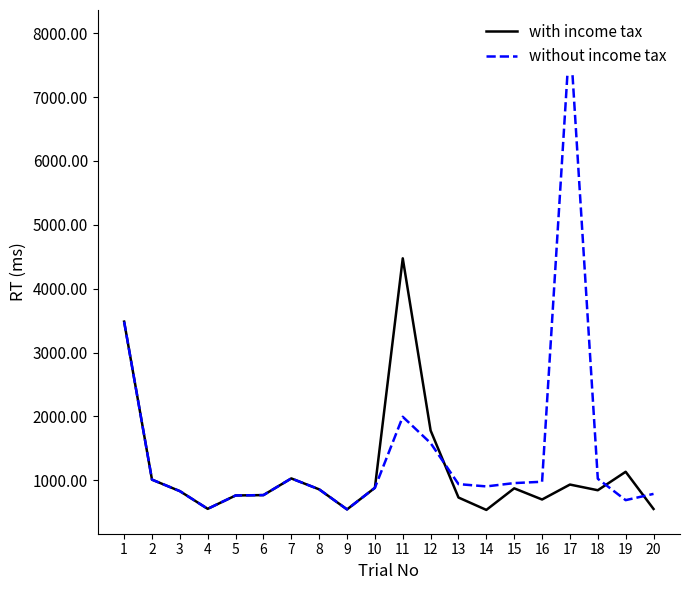

At 20, list the series in order from largest to smallest.

without income tax, with income tax